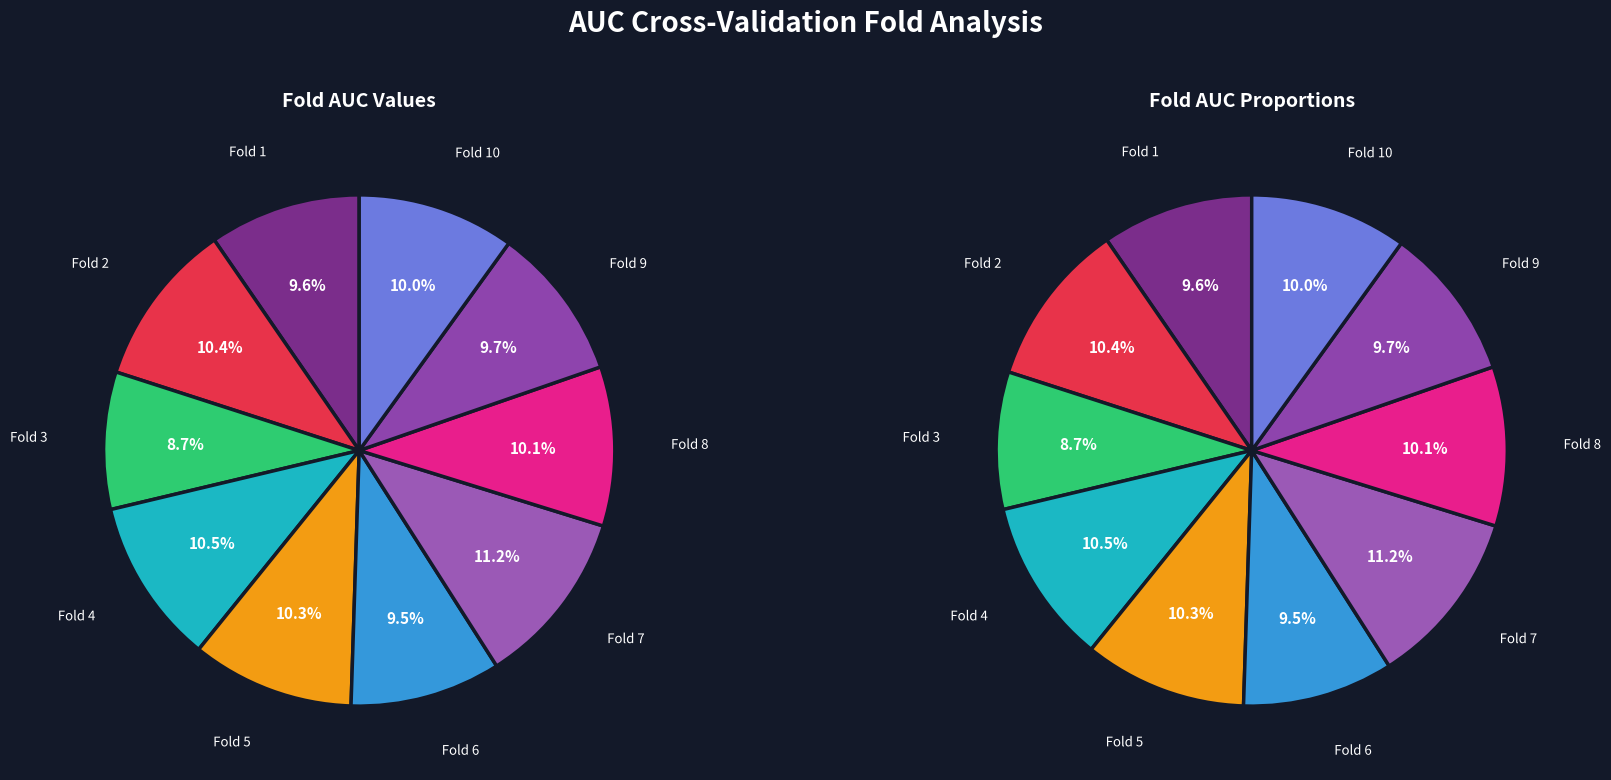

What percentage is the Fold 2 slice, to the nearest percent?

10%